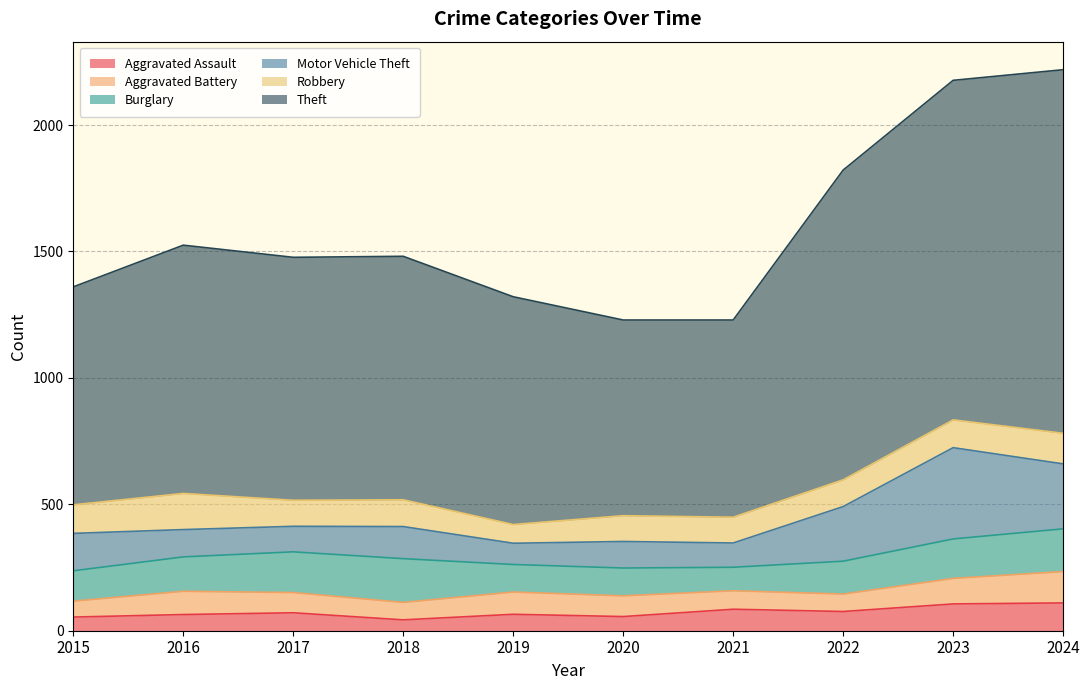

Reading left to right, what are all the values shown in this chart?

Aggravated Assault: 2015=54	2016=64	2017=71	2018=43	2019=65	2020=56	2021=85	2022=76	2023=106	2024=110
Aggravated Battery: 2015=63	2016=92	2017=80	2018=69	2019=88	2020=82	2021=73	2022=69	2023=101	2024=124
Burglary: 2015=120	2016=136	2017=161	2018=173	2019=109	2020=110	2021=93	2022=130	2023=156	2024=169
Motor Vehicle Theft: 2015=148	2016=108	2017=101	2018=127	2019=84	2020=105	2021=96	2022=216	2023=361	2024=257
Robbery: 2015=113	2016=143	2017=103	2018=106	2019=74	2020=102	2021=102	2022=106	2023=110	2024=121
Theft: 2015=862	2016=982	2017=961	2018=963	2019=901	2020=774	2021=780	2022=1225	2023=1343	2024=1438